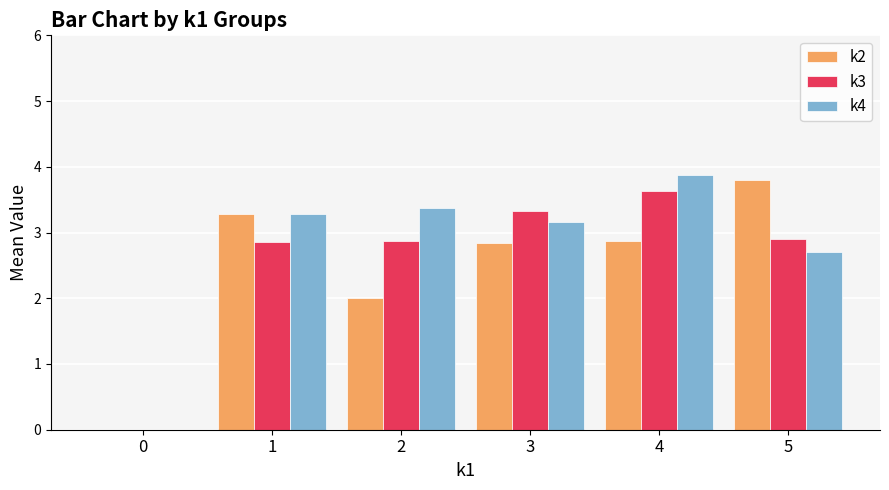

Are the bars grouped side by side (vs. stacked)?

Yes